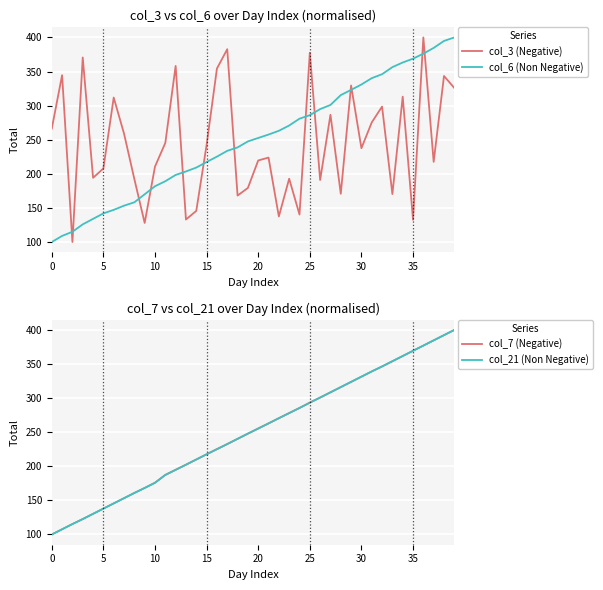

How many data points does each series have?

40